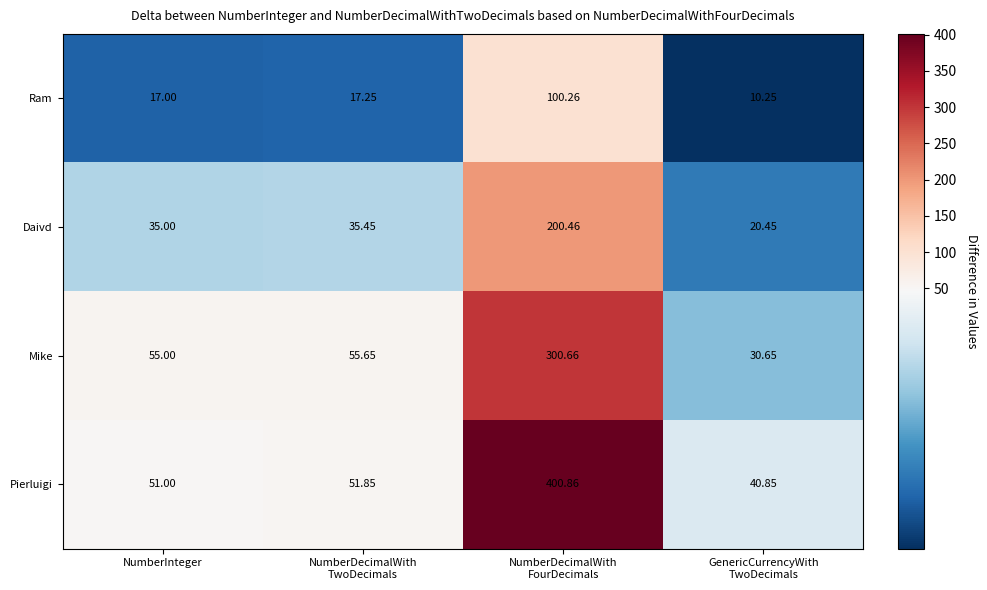

Which series has the largest total across all categories?

Pierluigi